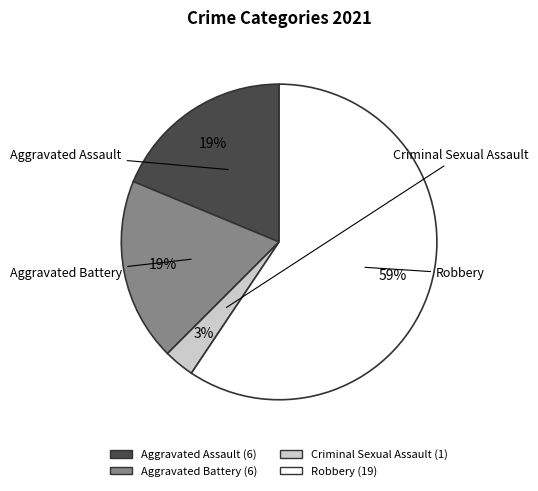

Which has a higher value, Aggravated Battery or Robbery?

Robbery